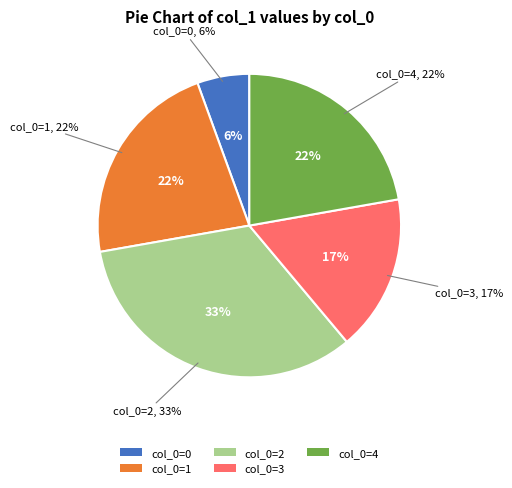

How much of the chart is everything except 0?

94.4%